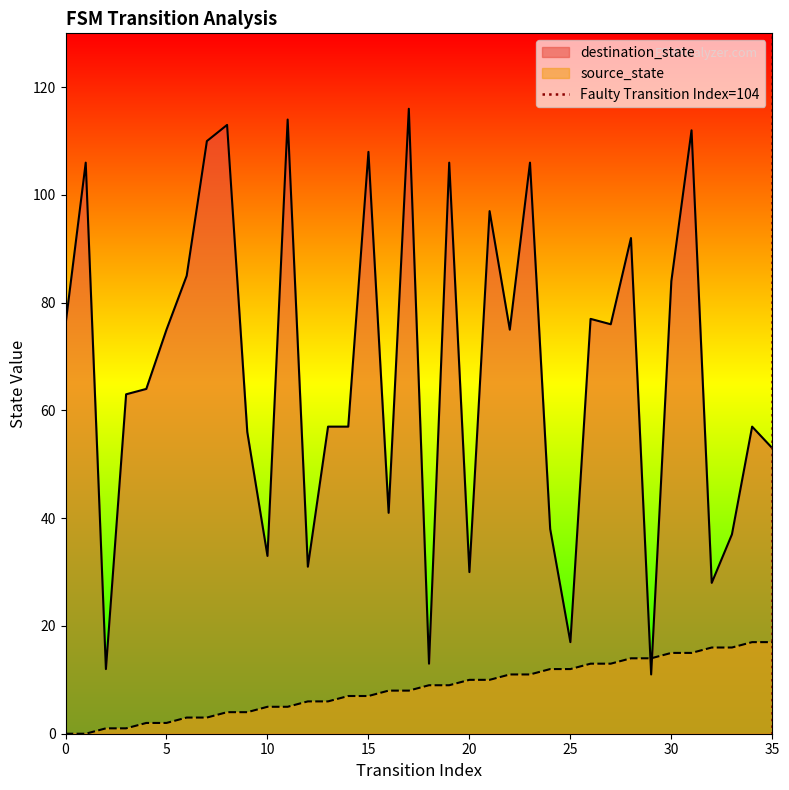

True or false: destination_state has a value of 17 at 25.

True